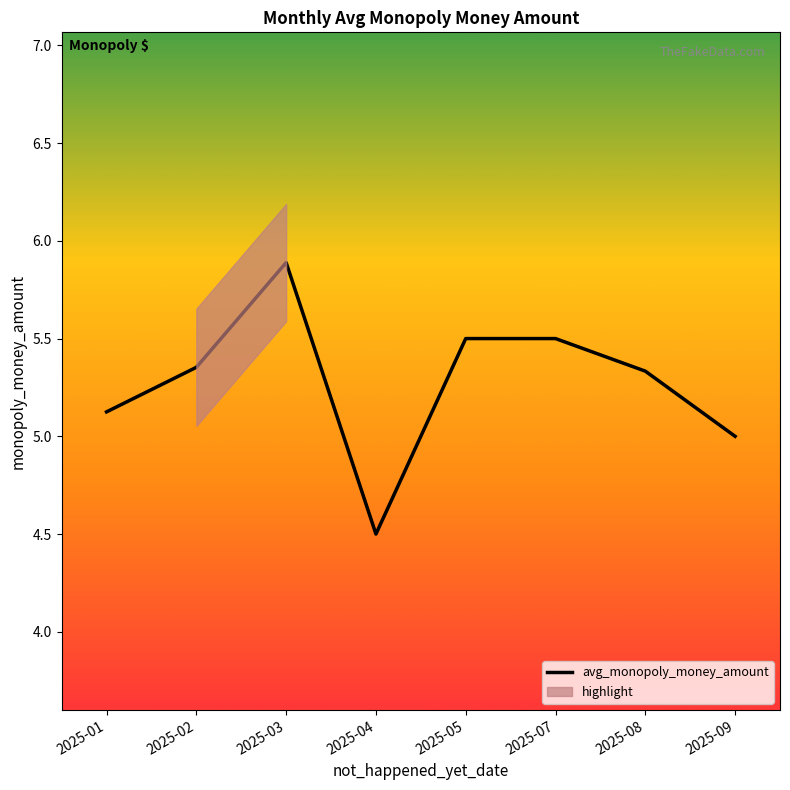

What is the maximum value shown in the chart?

5.9